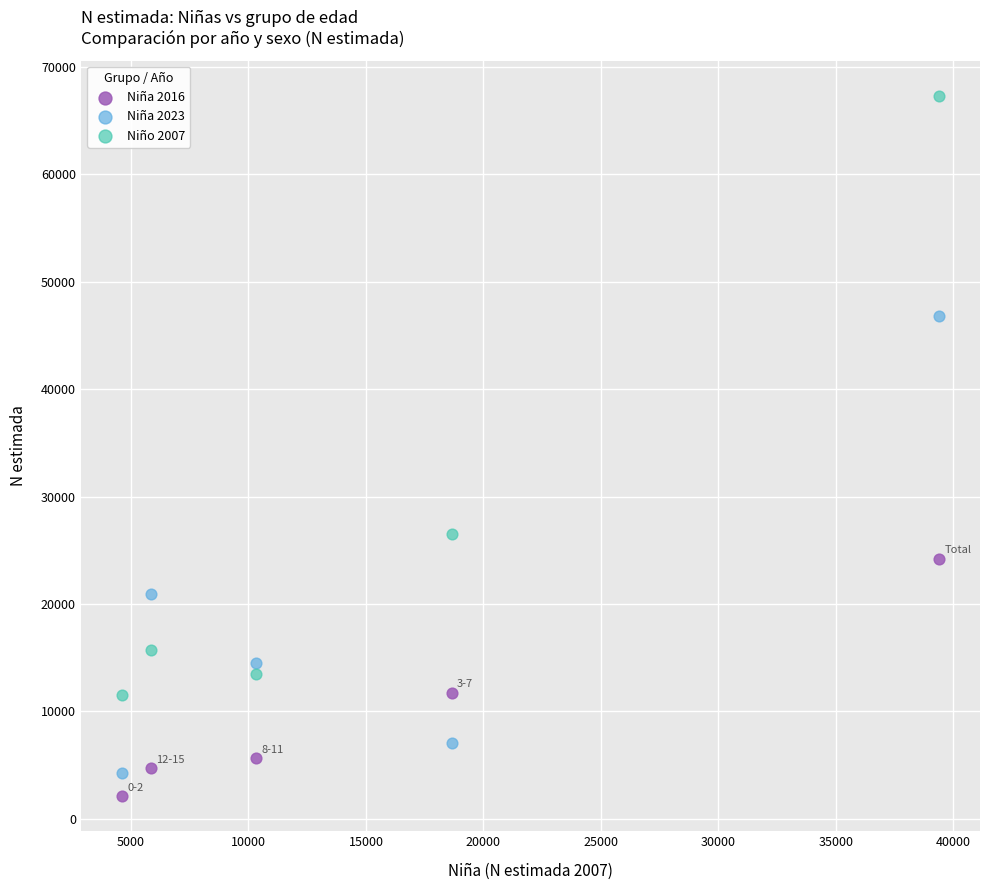

Which series contains the highest Y value?

Niño 2007